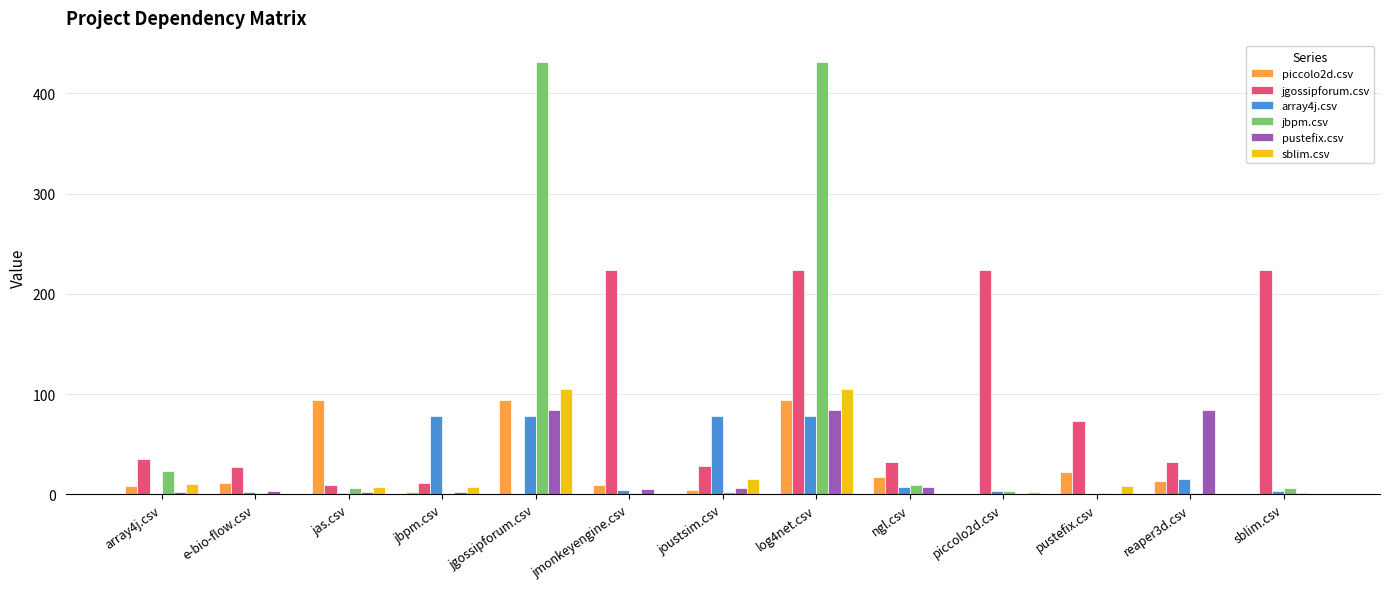

At which label is jgossipforum.csv closest to 112?

pustefix.csv